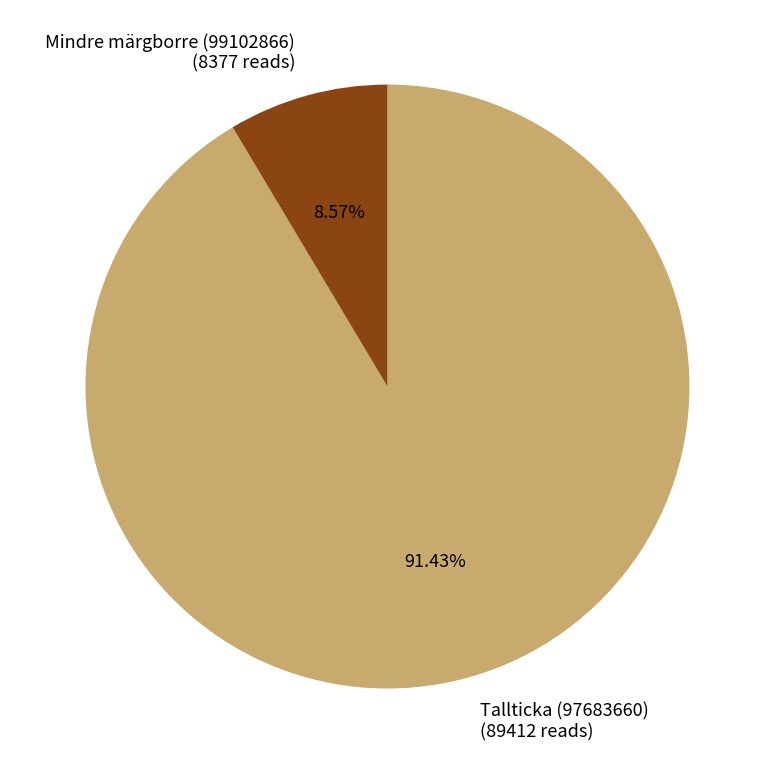

Which has a higher value, Mindre märgborre (99102866) or Tallticka (97683660)?

Tallticka (97683660)